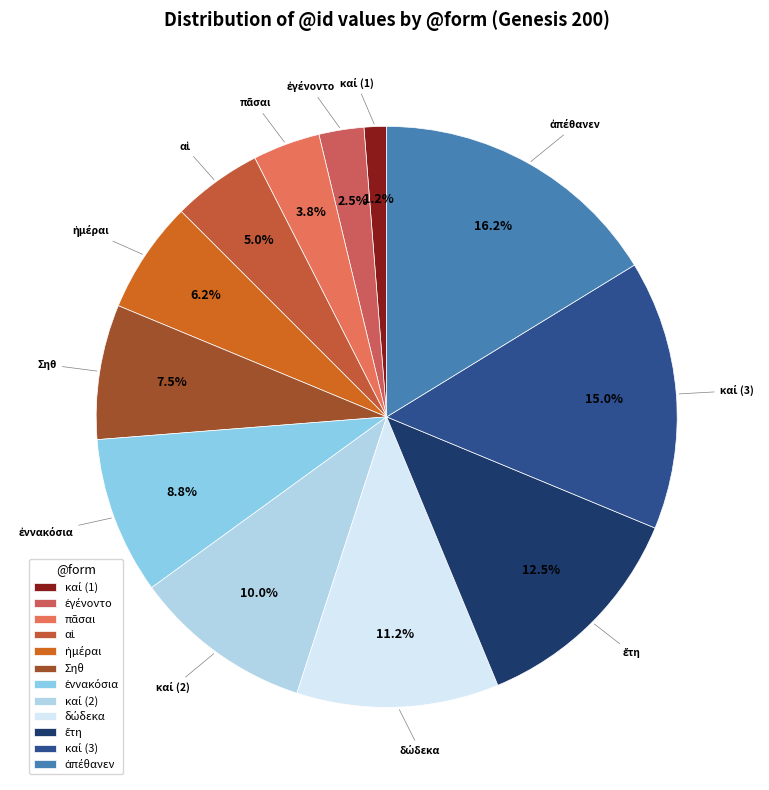

To the nearest percent, what is the difference between the largest and smallest slice percentages?

15%